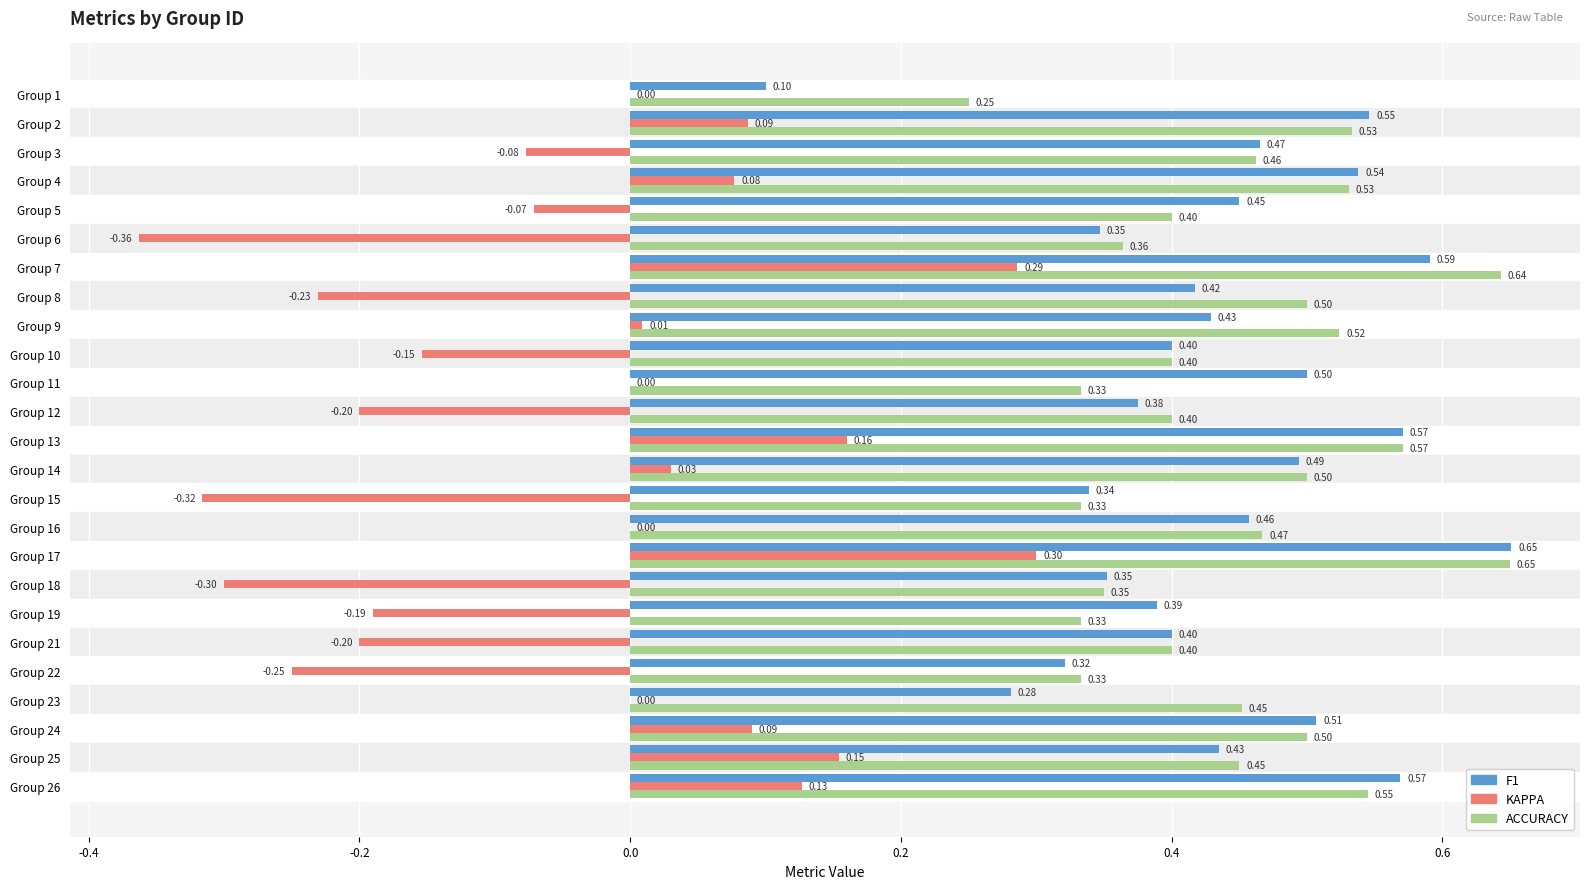

At which category is the sum across all series the highest?

Group 17